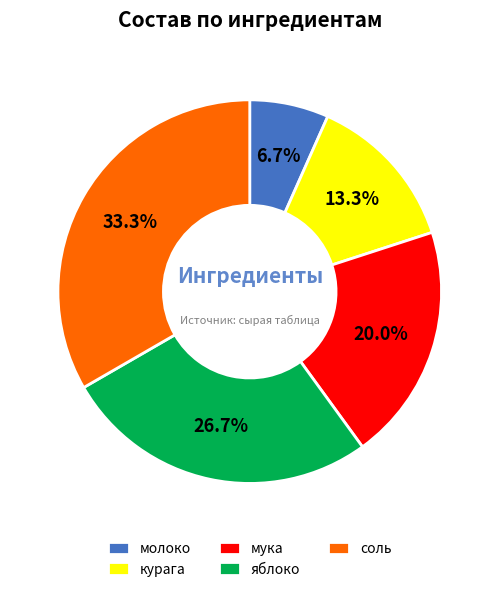

Count the number of slices in the pie.

5